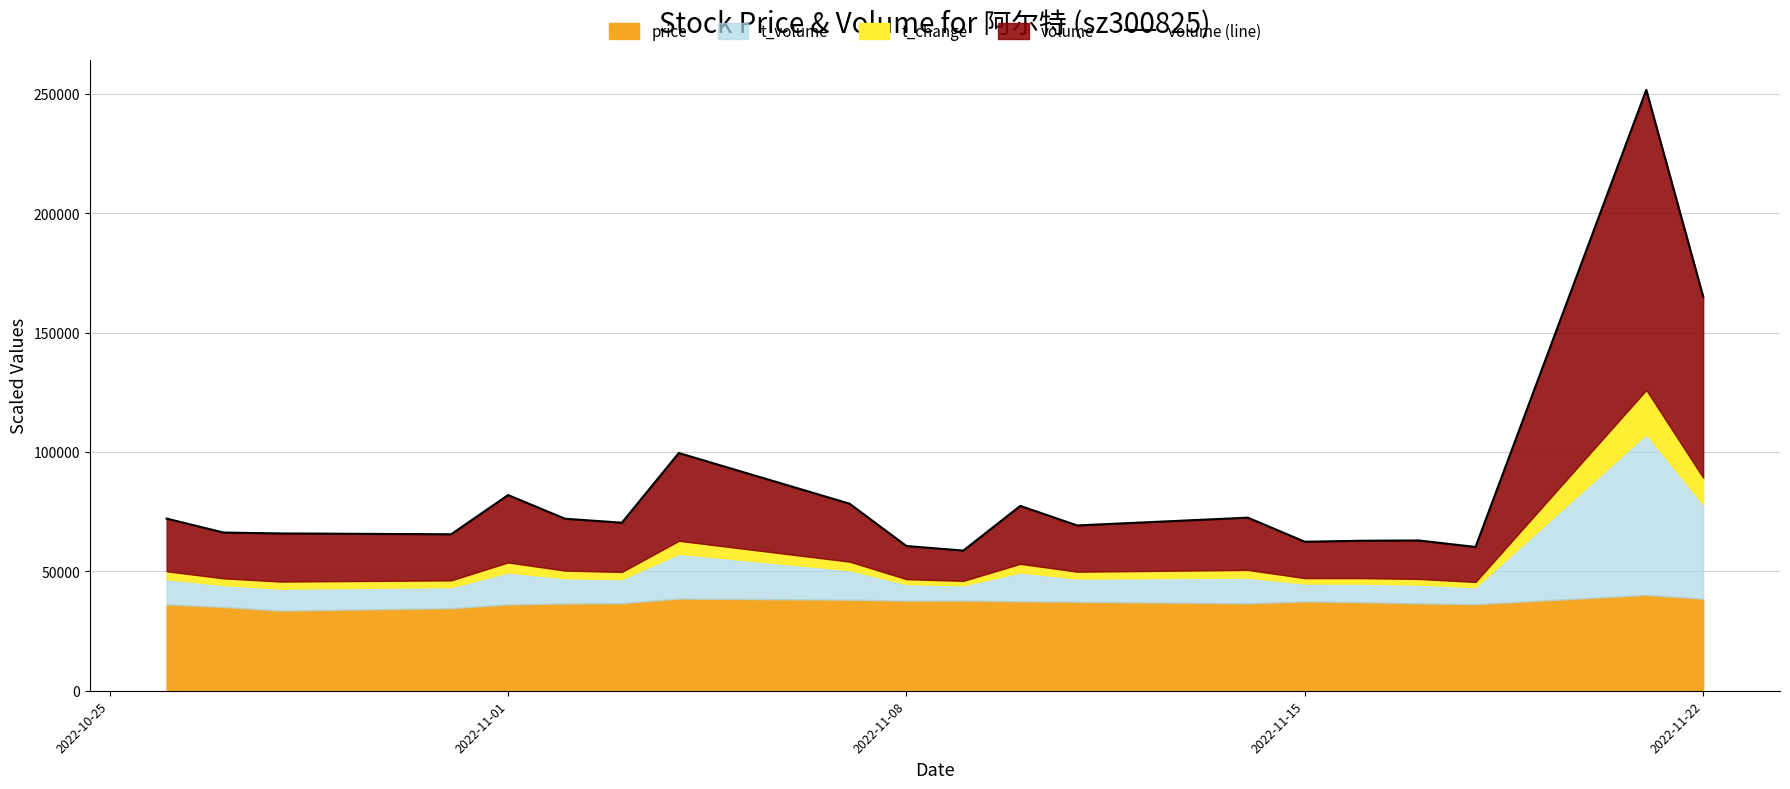

Does the chart display data point markers on the line(s)?

No